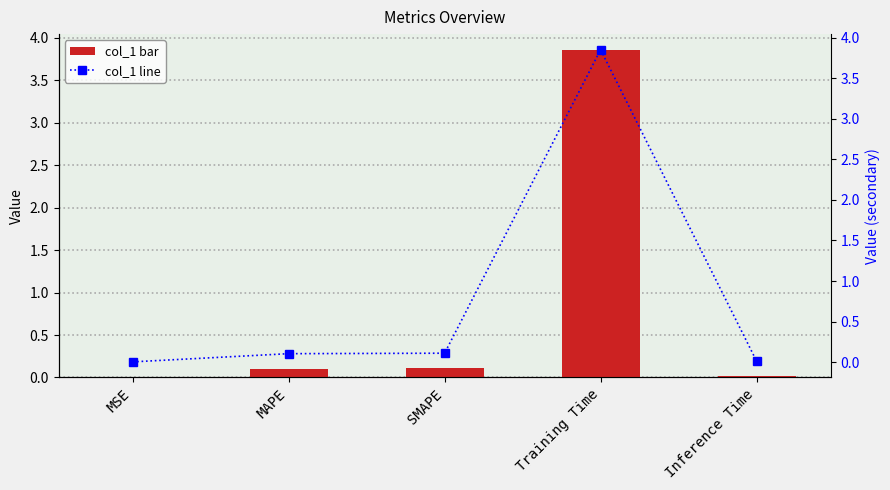

At which label is col_1 (secondary) closest to 1?

SMAPE